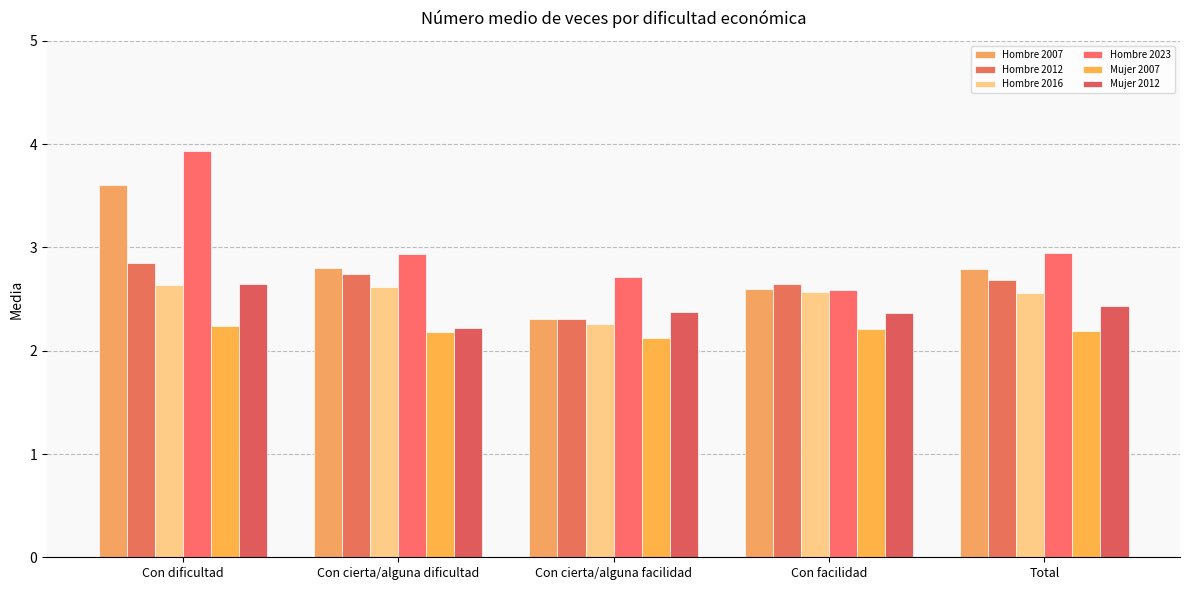

Which series has the largest total across all categories?

Hombre 2023